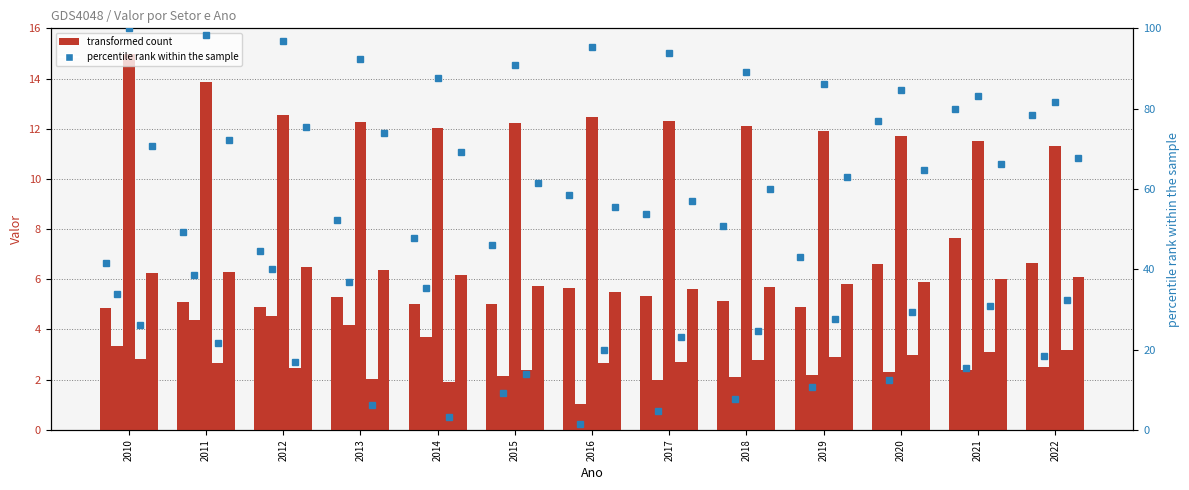

Is the value of Eletricidade e gás at 2011 greater than the value of Construção at 2015?

No